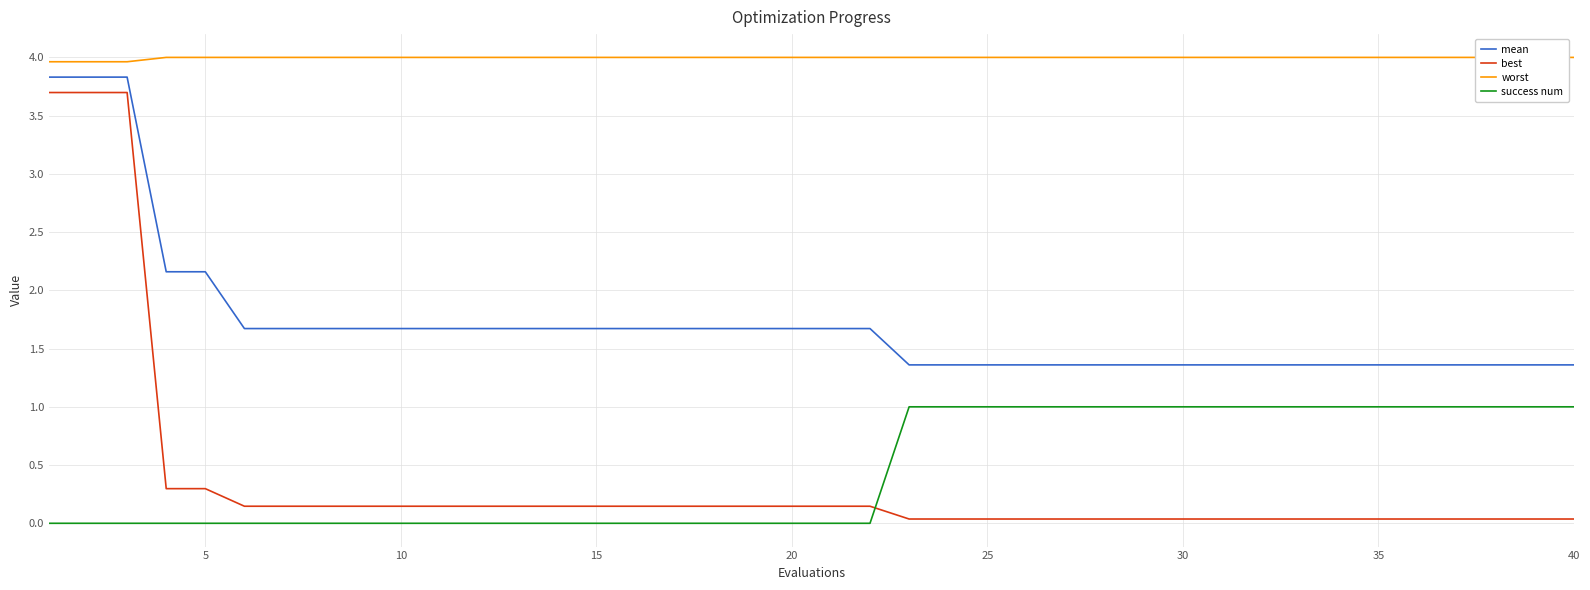

What is the difference between the second highest and second lowest values in the mean series?

2.5